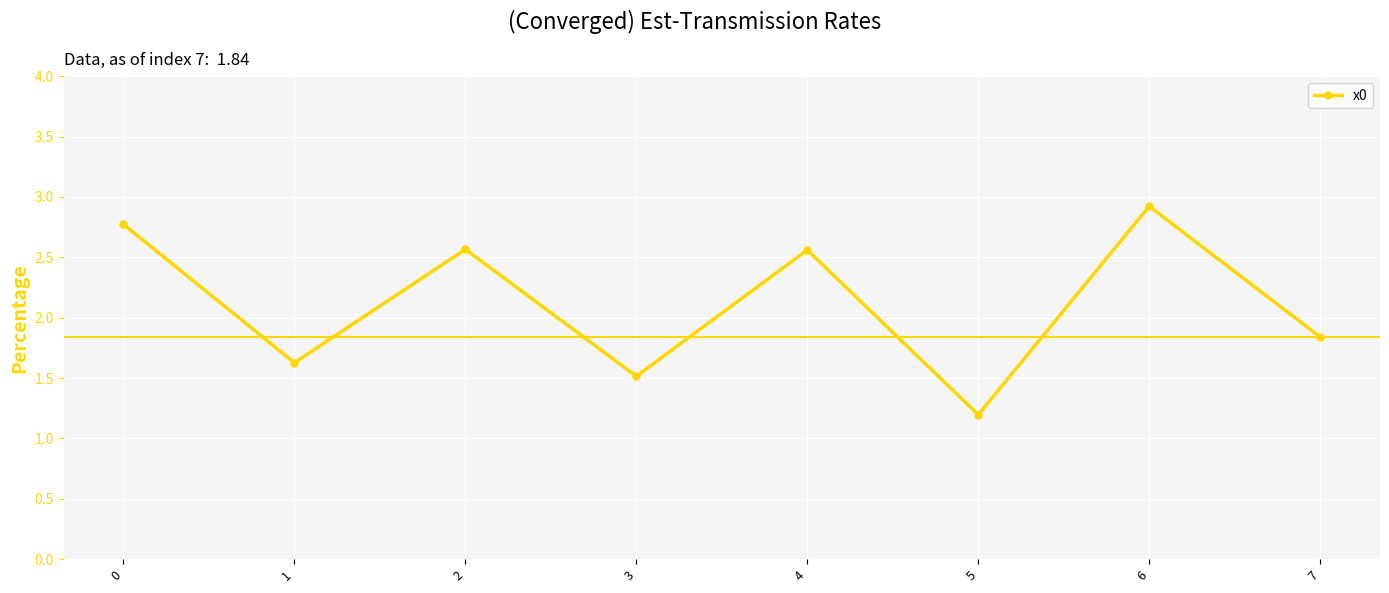

What is the difference between the maximum and minimum values?

1.7